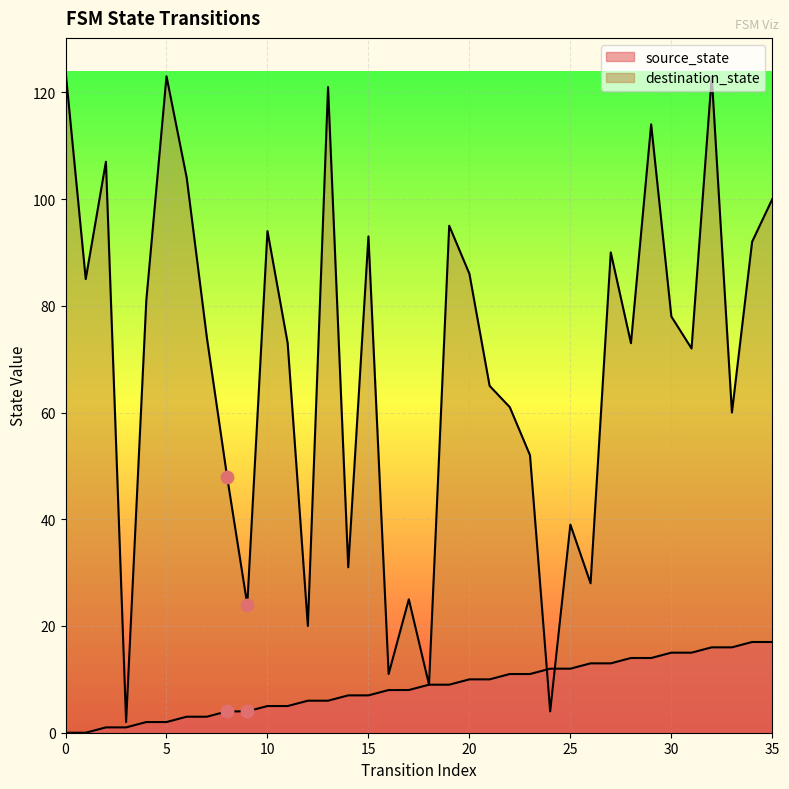

Which series reaches the maximum Y coordinate?

destination_state